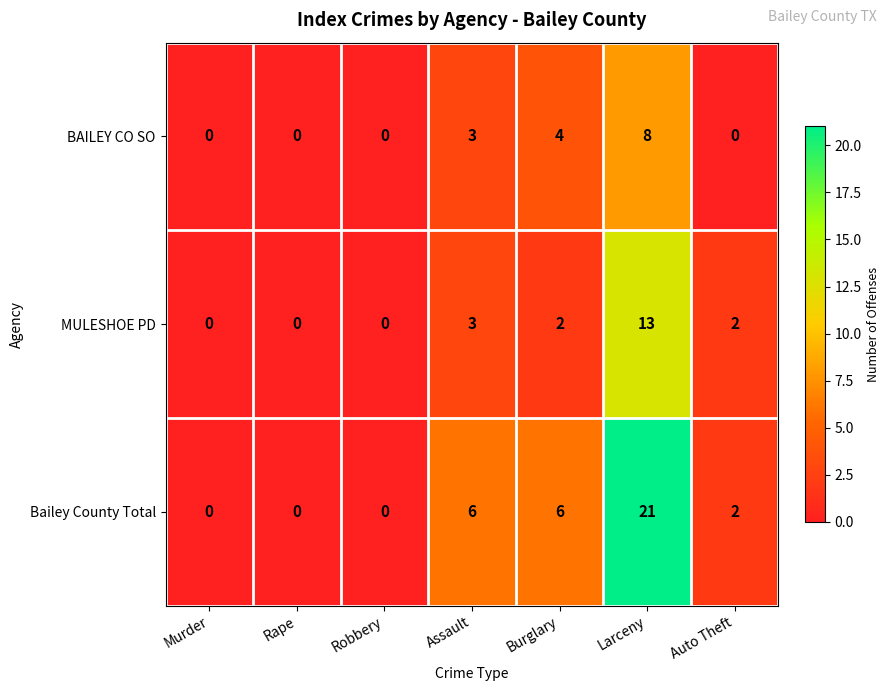

True or false: Bailey County Total has a value of 2 at Auto Theft.

True